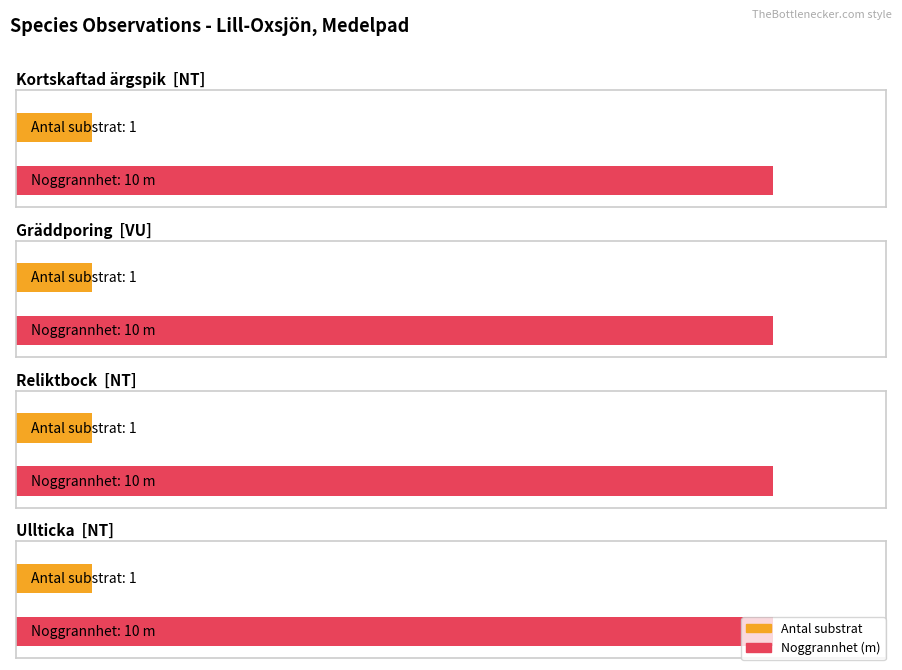

What is the difference between the highest and lowest values at 160-årig blåbärstallskog?

9